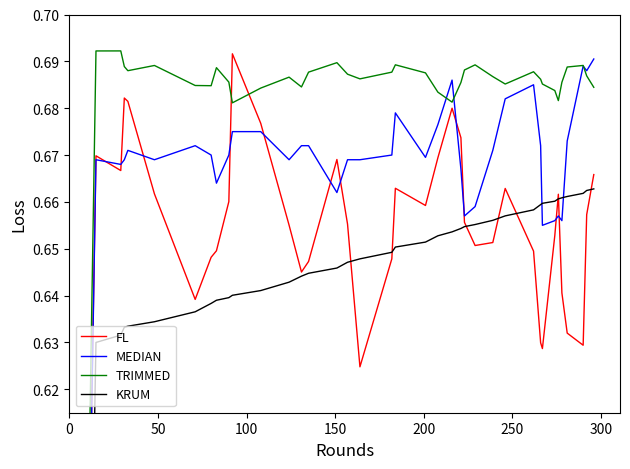

Which series has the widest spread of values?

MEDIAN